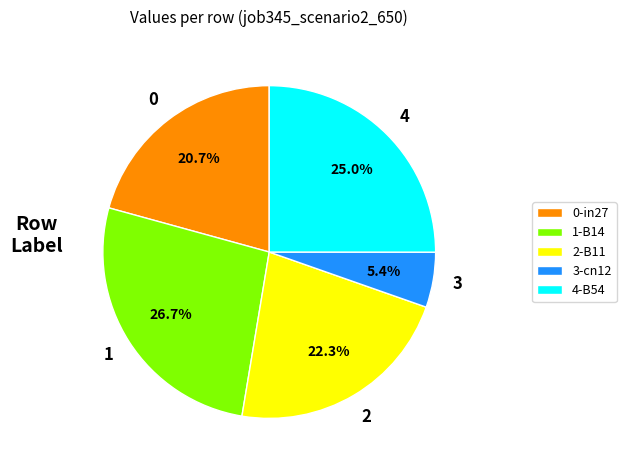

Rank the categories by value from lowest to highest.

3-cn12, 0-in27, 2-B11, 4-B54, 1-B14